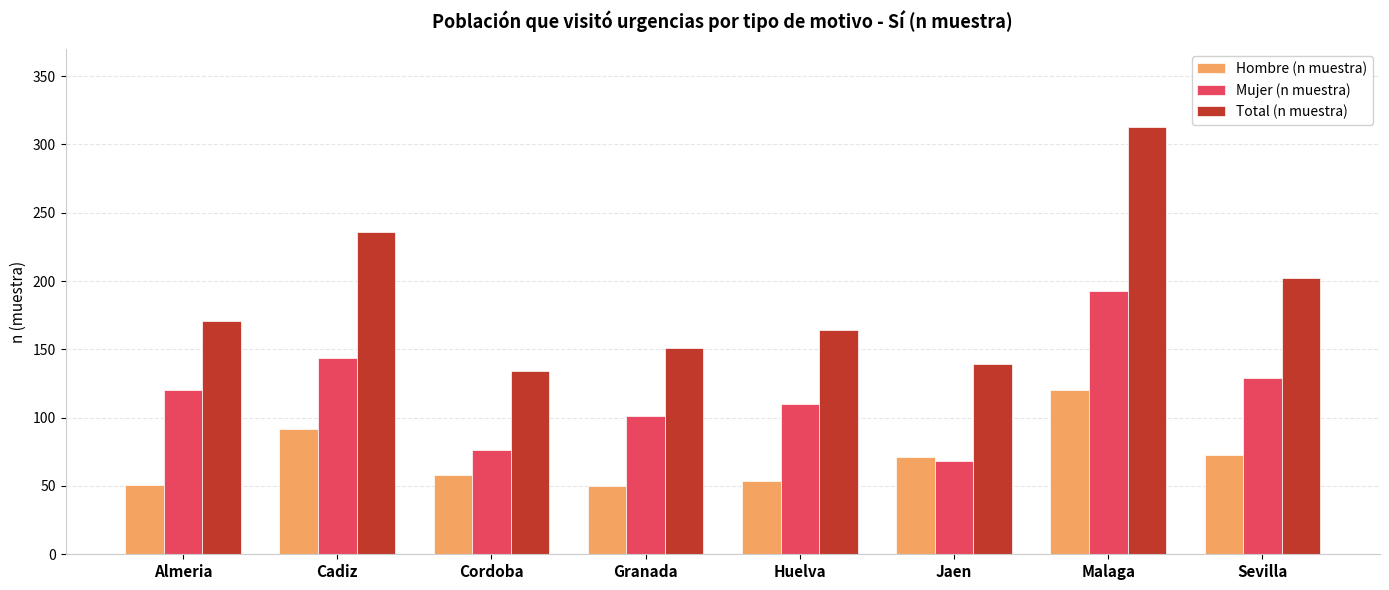

Between Granada and Malaga, which series saw the biggest shift?

Total (n muestra)